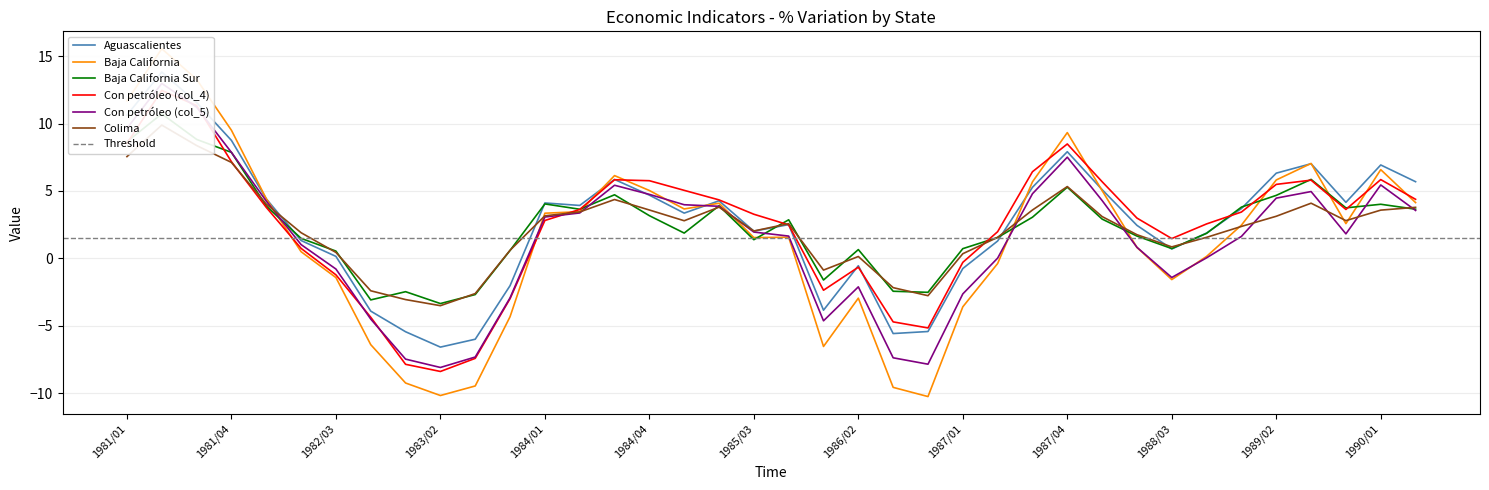

How many interior local valleys does the Baja California series have?

7